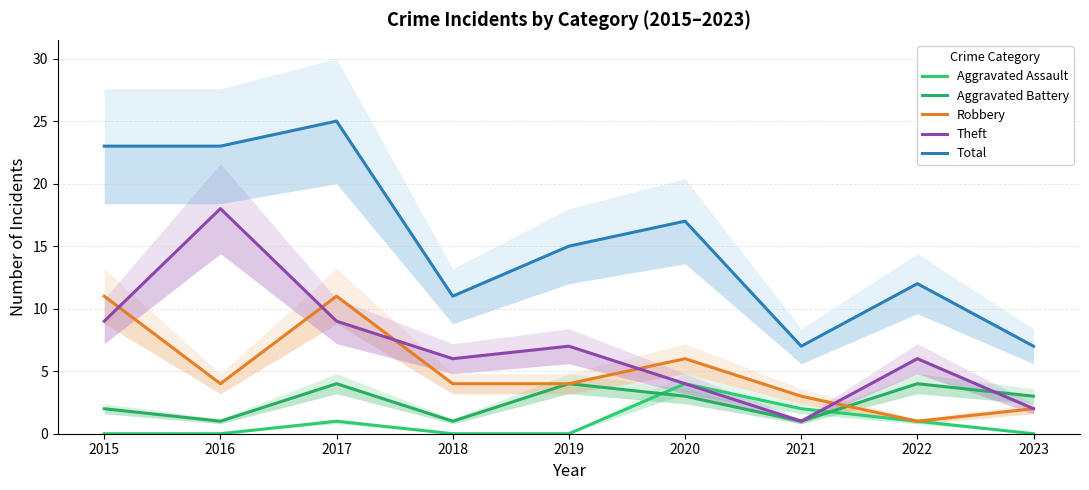

True or false: Aggravated Assault has more than 2 points higher than both neighbors.

False